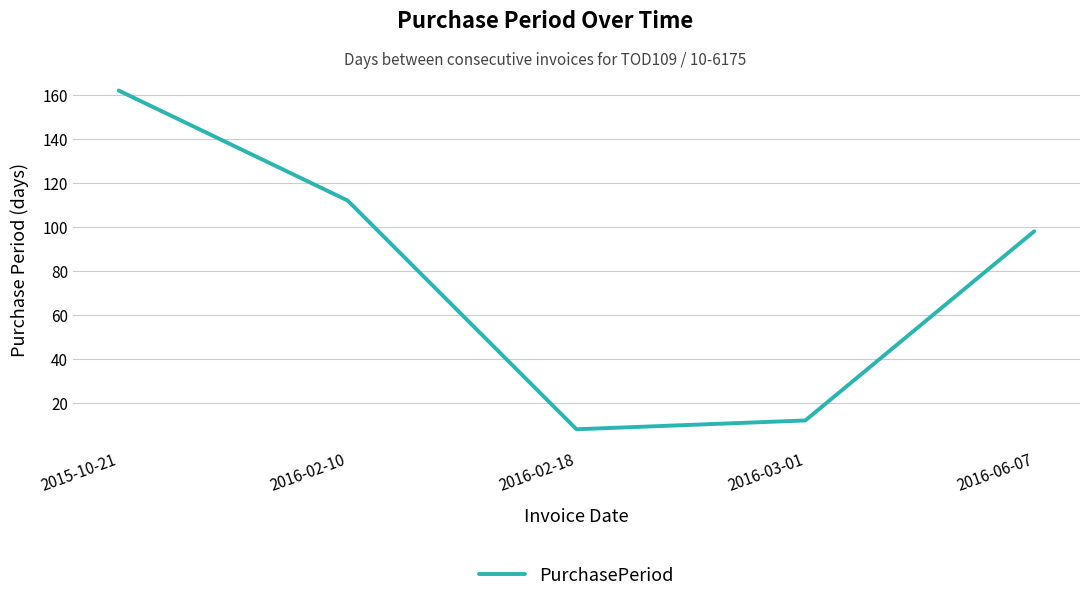

What position from the left is 2016-03-01?

4